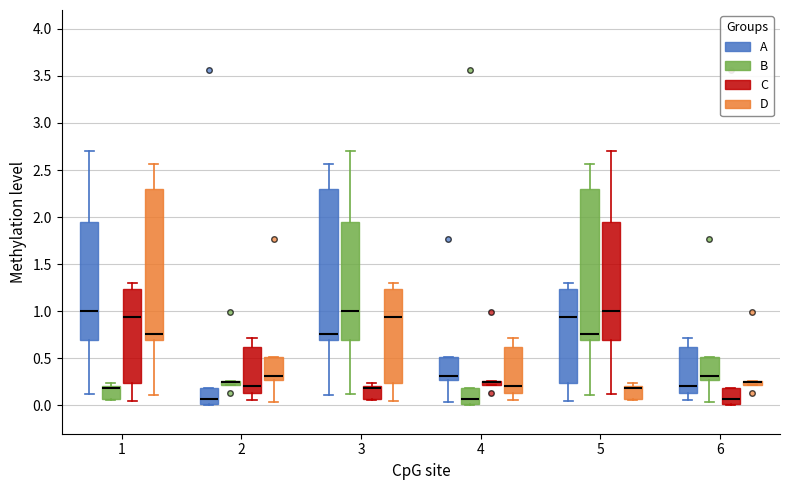

Where is the upper edge of the box for 1 (B) on the y-axis? The values are not printed on the chart, so give them approximately, as read against the axis.

0.20